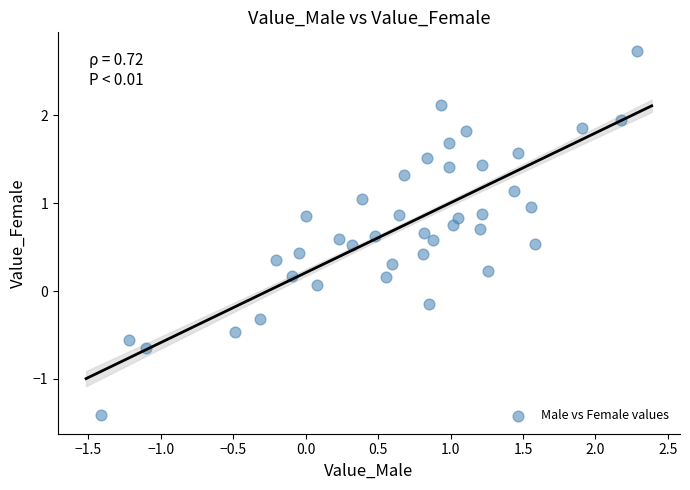

What is the range of X values (max minus min)?

3.7